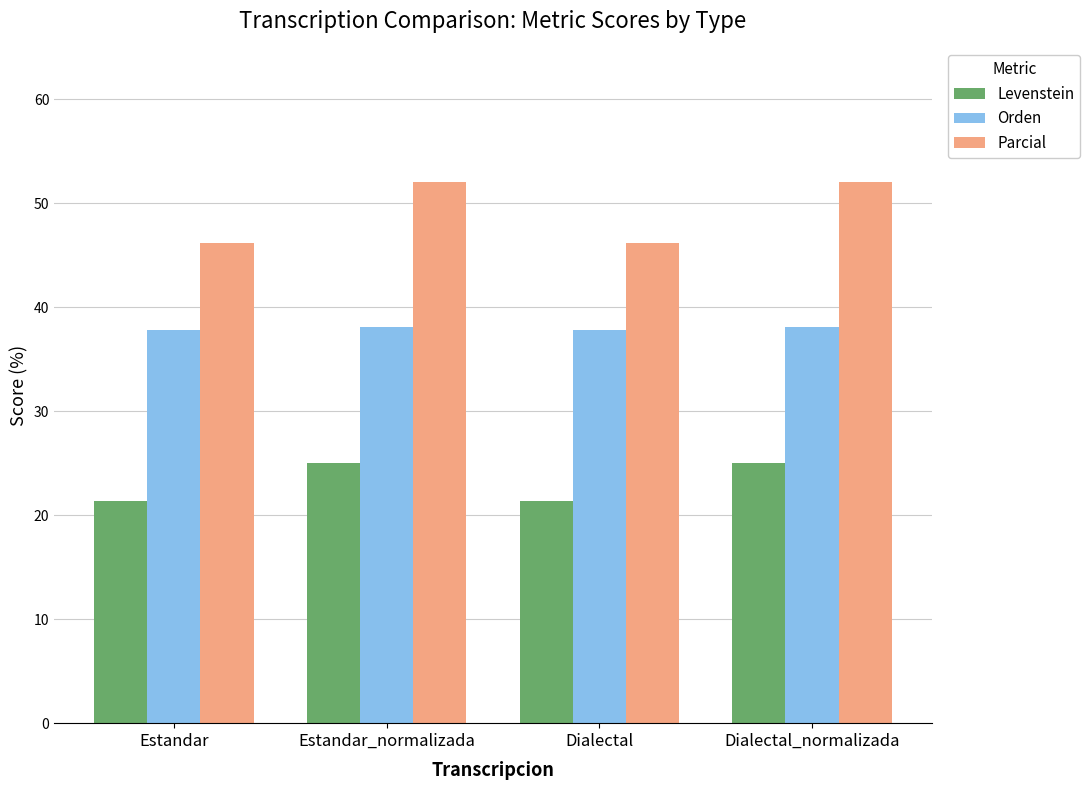

What is the difference between the highest and lowest values at Estandar?

24.8